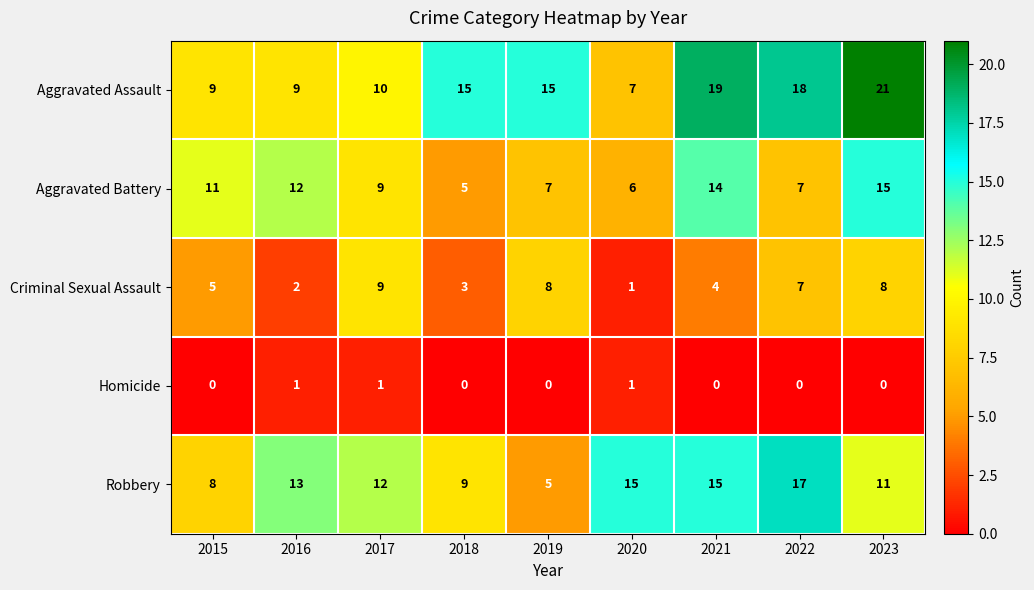

How many categories are shown in the chart?

9